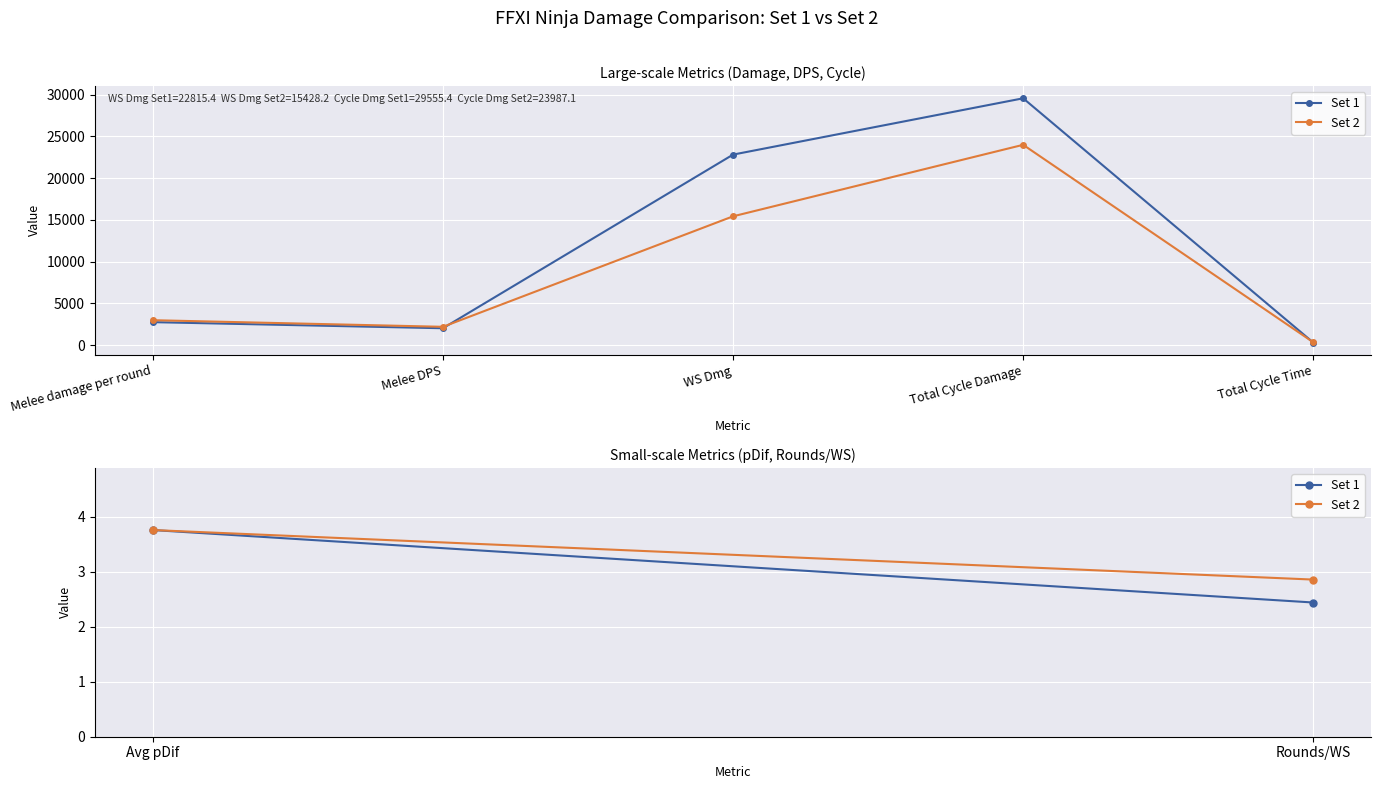

What is the value of the Set 1 point at the 1st from the left?

2761.2